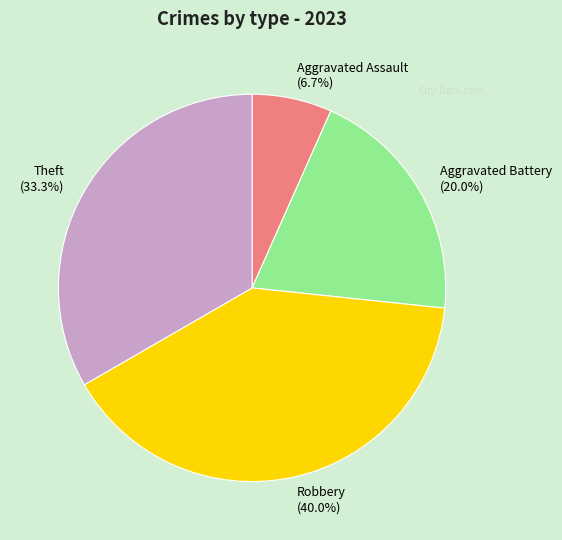

What percentage is NOT represented by Robbery?

60.0%